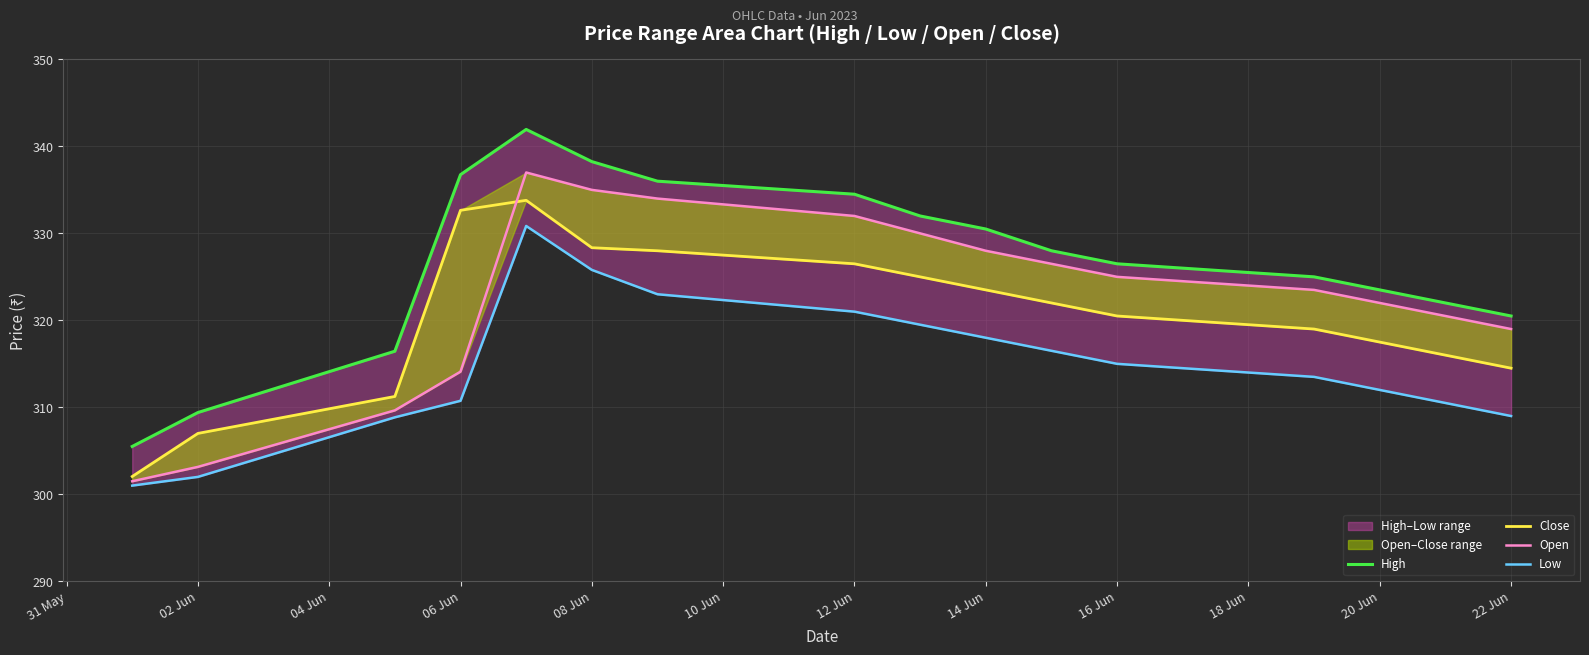

What are all the series names shown in the legend?

High, Close, Open, Low